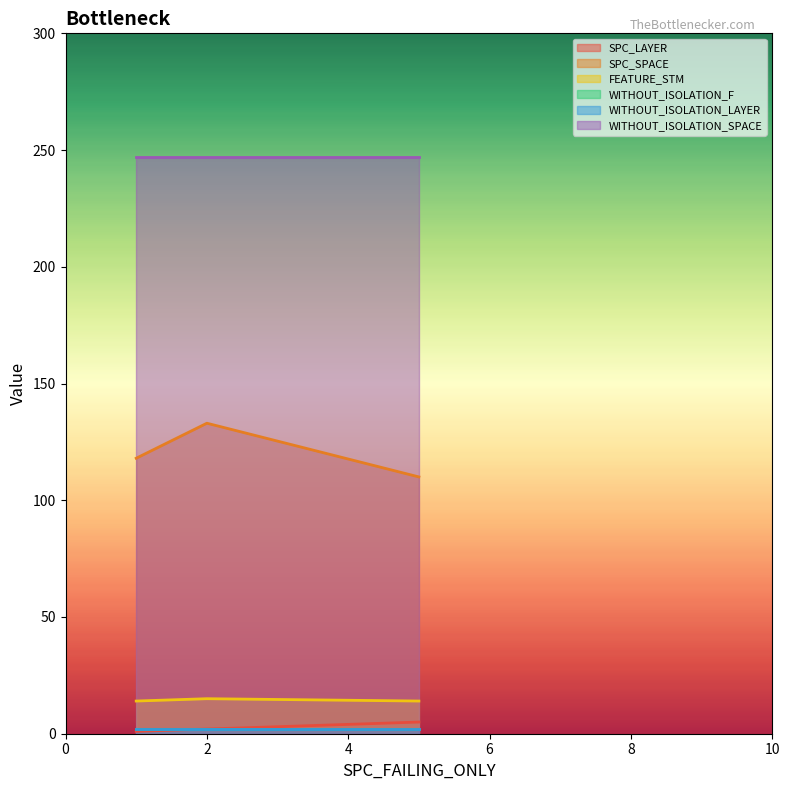

Reading left to right, extract all data points from this chart.

SPC_LAYER: 1=1	5=5	2=2
SPC_SPACE: 1=118	5=110	2=133
FEATURE_STM: 1=14	5=14	2=15
WITHOUT_ISOLATION_F: 1=2	5=2	2=2
WITHOUT_ISOLATION_LAYER: 1=2	5=2	2=2
WITHOUT_ISOLATION_SPACE: 1=247	5=247	2=247